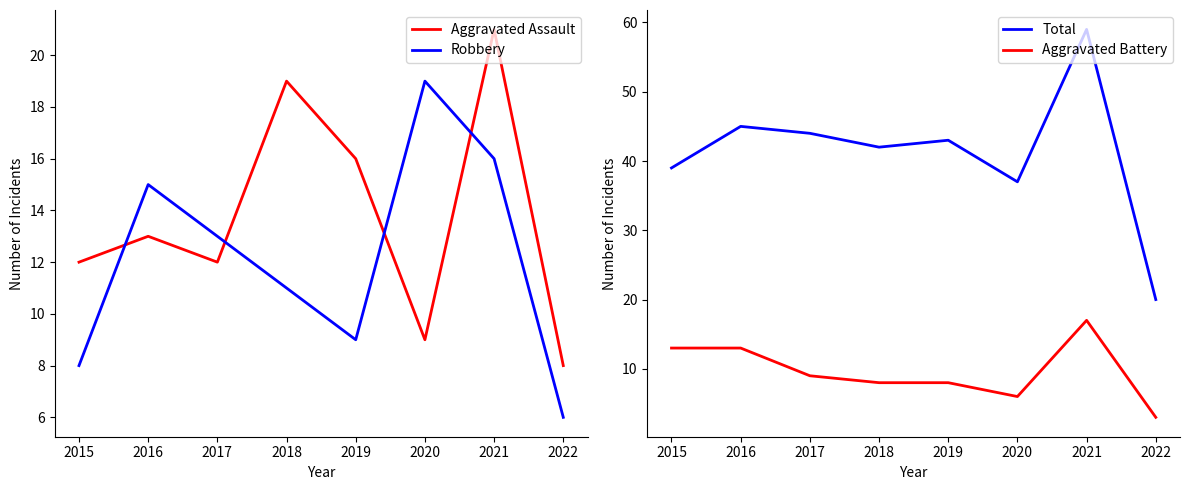

Which label corresponds to the largest value in the chart?

2021